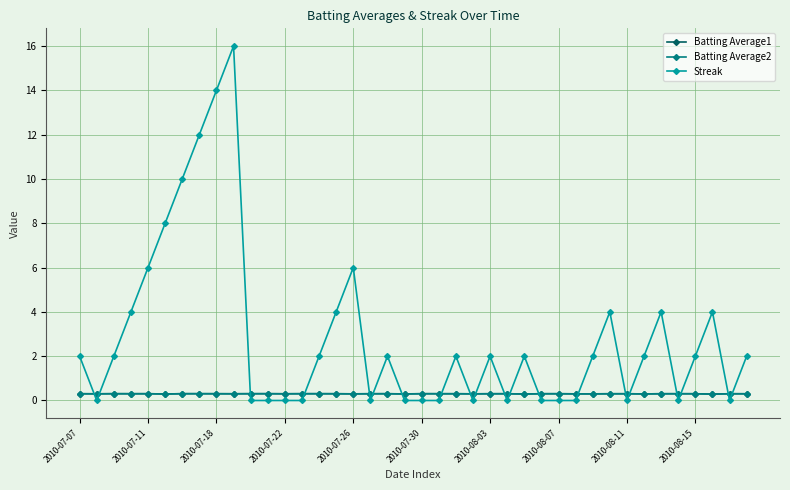

Which series has the widest spread of values?

Streak